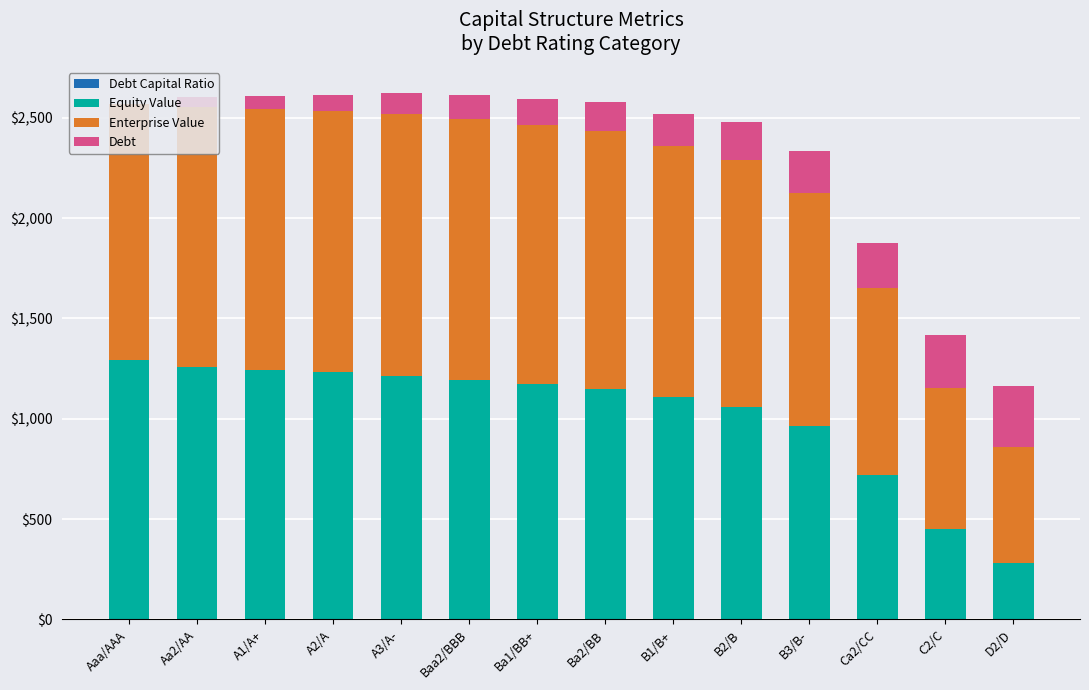

How many series are shown in this chart?

4